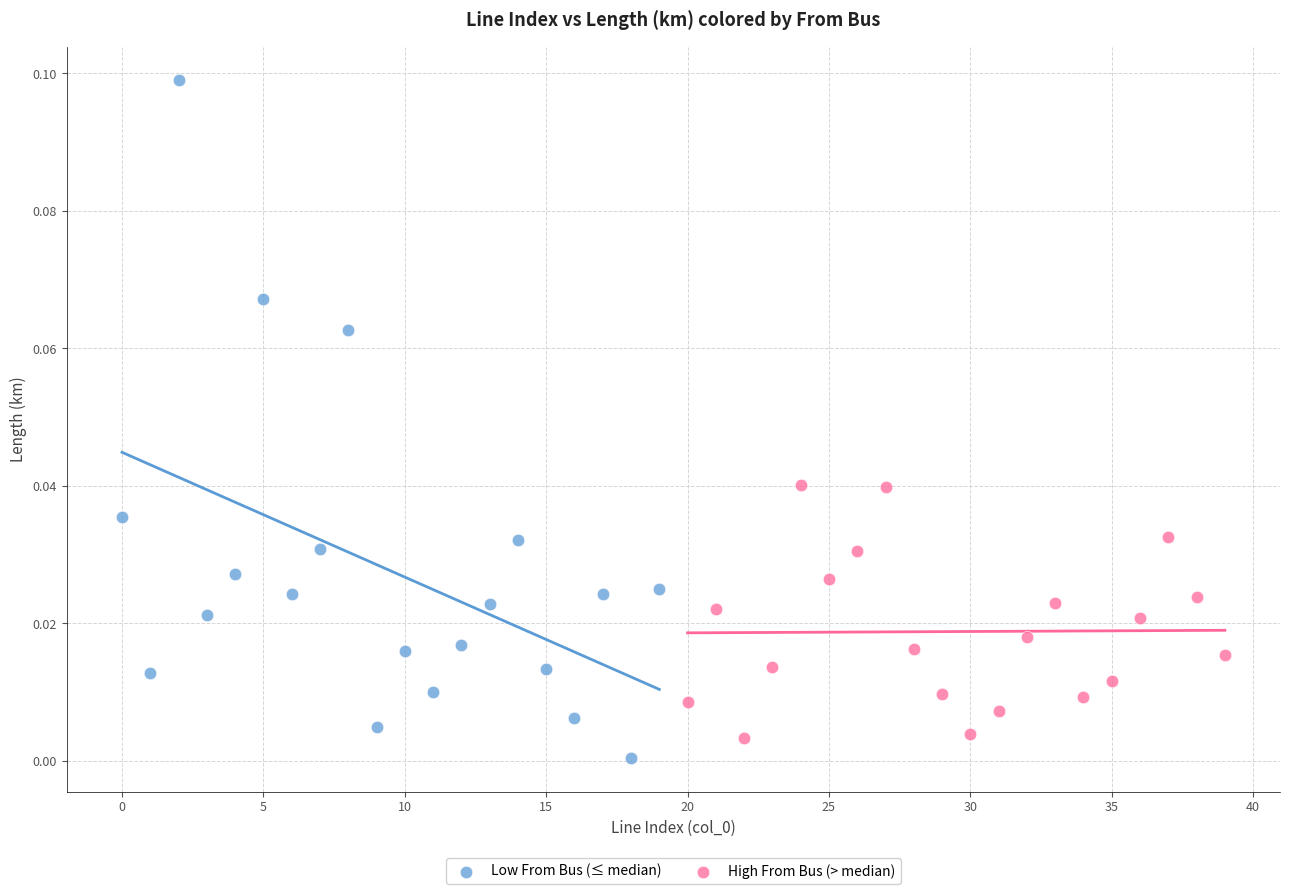

Which series reaches the minimum Y coordinate?

Low From Bus (≤ median)